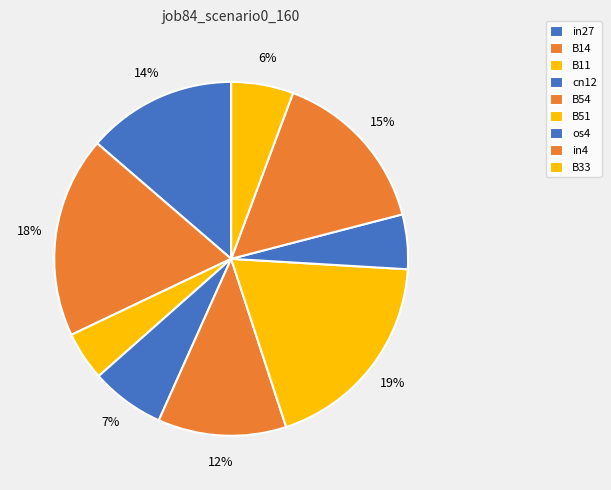

To the nearest percent, what is the difference between the B54 and B51 slice percentages?

7%